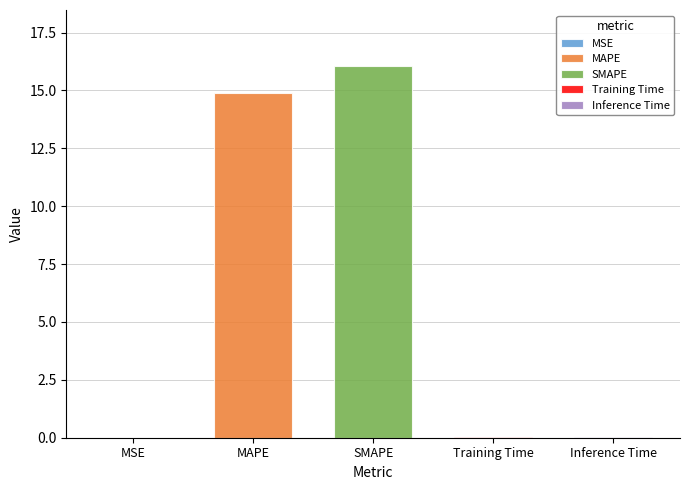

What is the sum of the values at SMAPE and MSE?

16.1